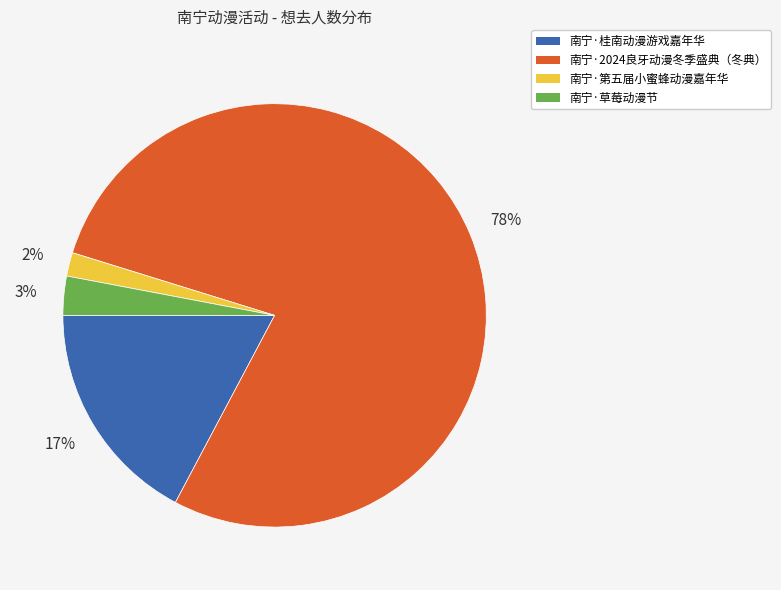

Combined, do 南宁·草莓动漫节 and 南宁·第五届小蜜蜂动漫嘉年华 account for over 50%?

No